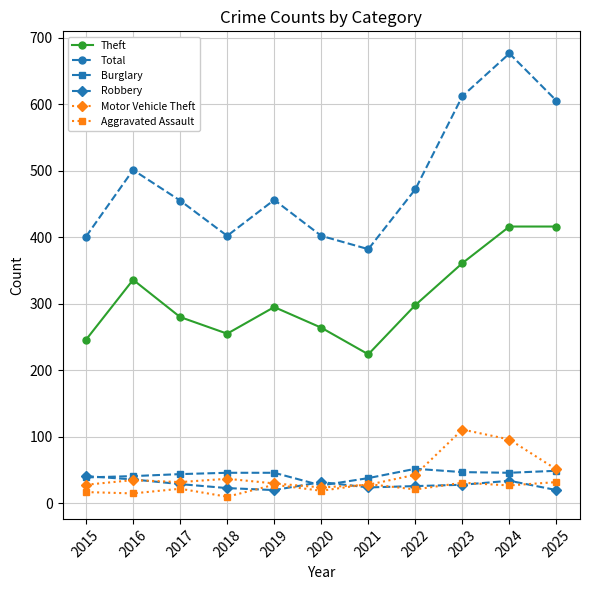

What is the total value across all series at 2018?

773